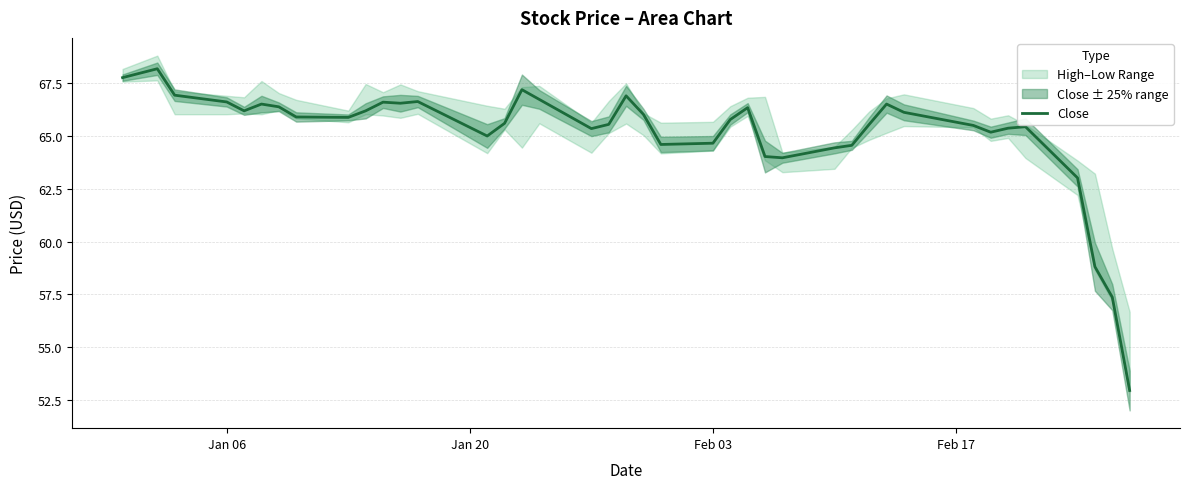

True or false: Close has a value of 64.7 at Feb 03.

True